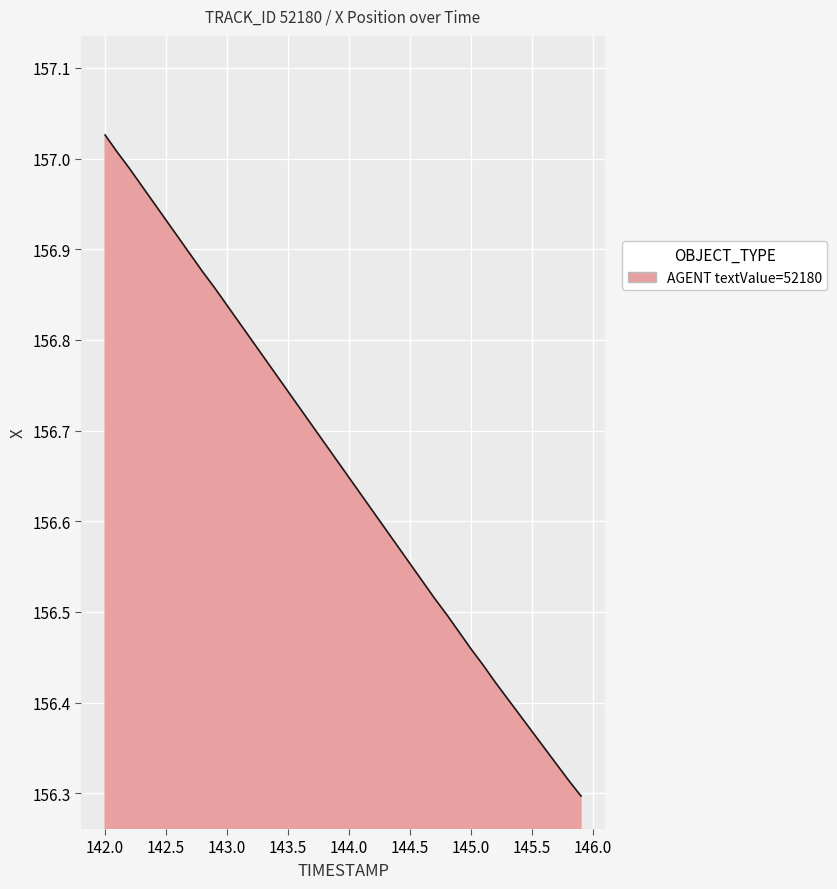

What is the difference between the maximum and minimum values?

0.7